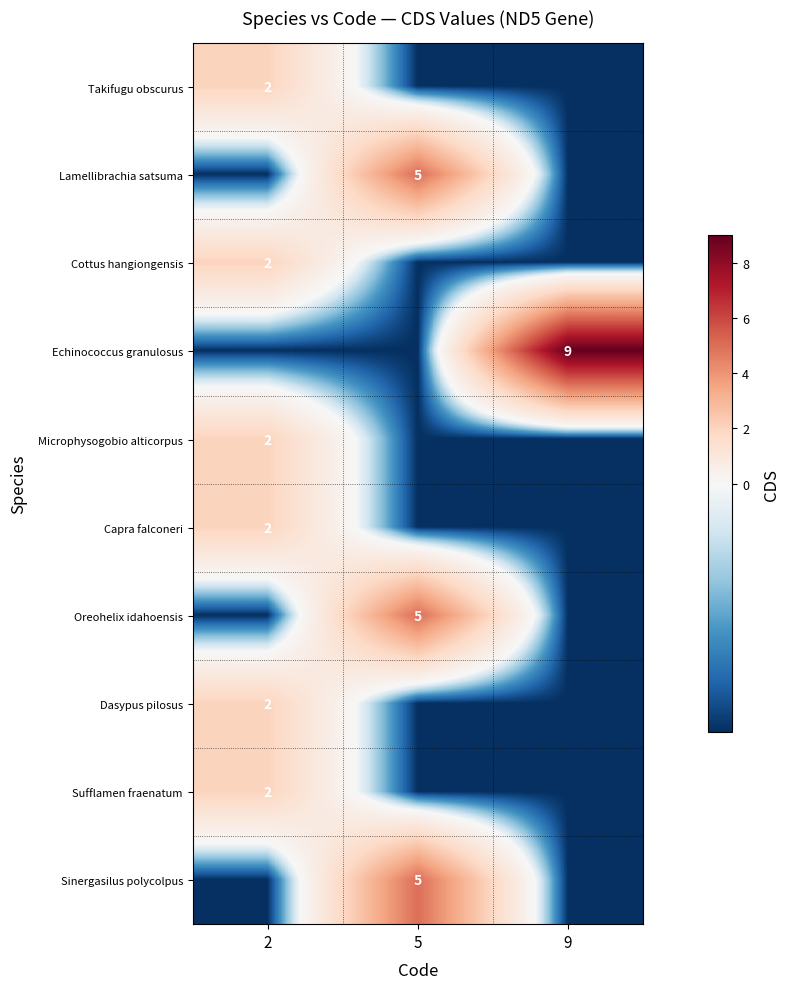

Is it true that Sufflamen fraenatum equals 1.3 at 2?

False